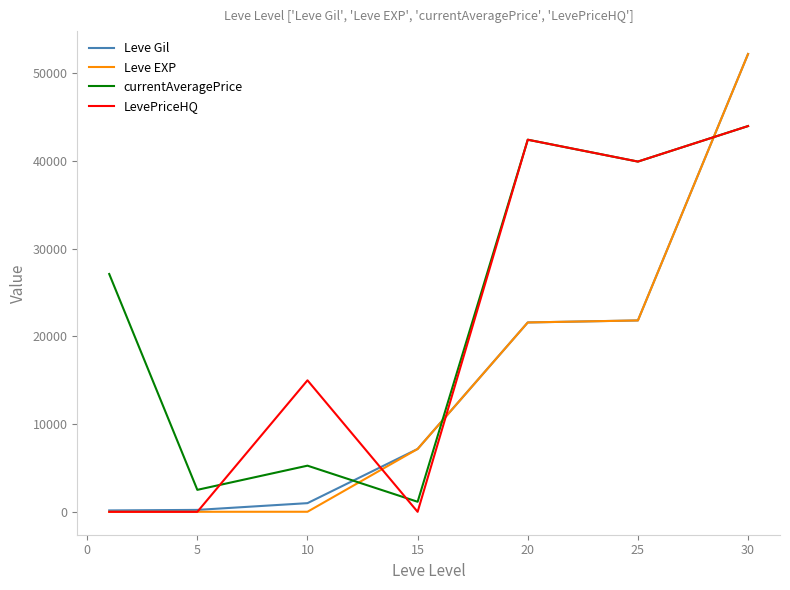

What is the maximum value shown in the chart?

52220